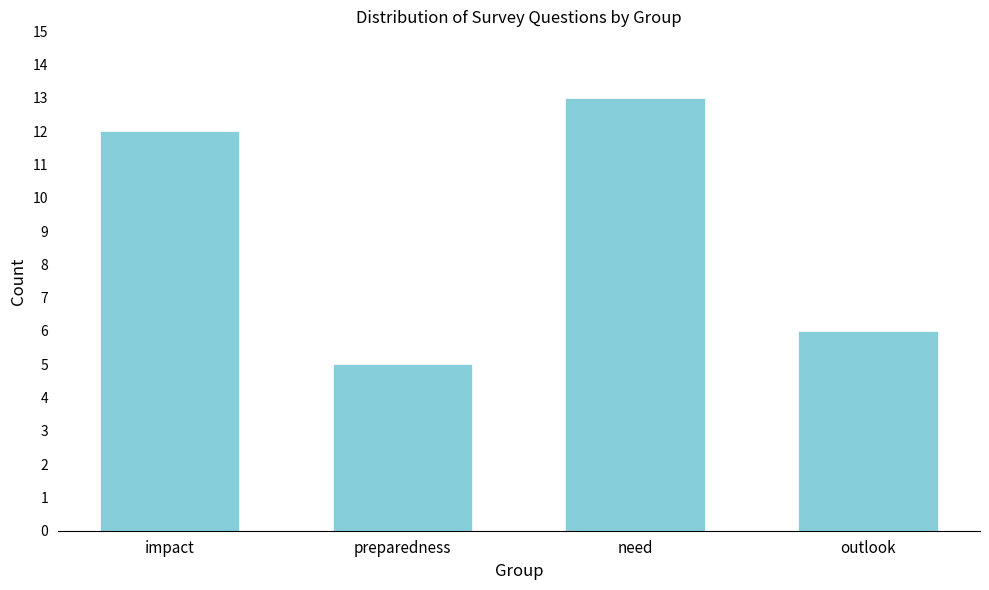

Reading left to right, list all the values displayed in this chart.

12	5	13	6